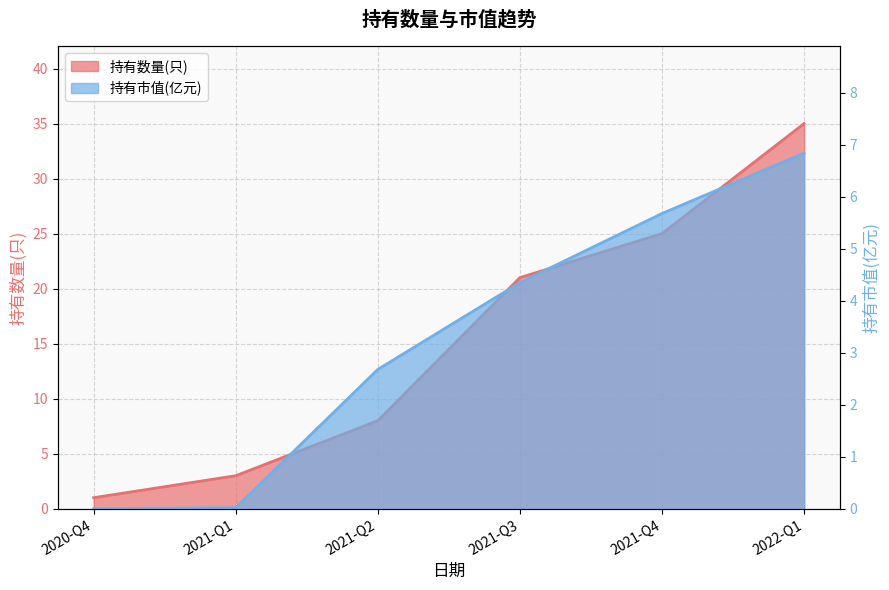

Which series has the largest range (max minus min)?

持有数量(只)